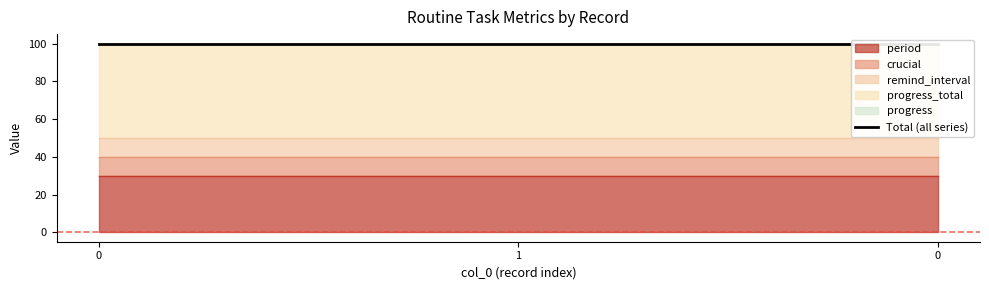

Reading left to right, what are all the values shown in this chart?

period: 30	30	30
crucial: 10	10	10
remind_interval: 10	10	10
progress_total: 50	50	50
progress: 0	0	0